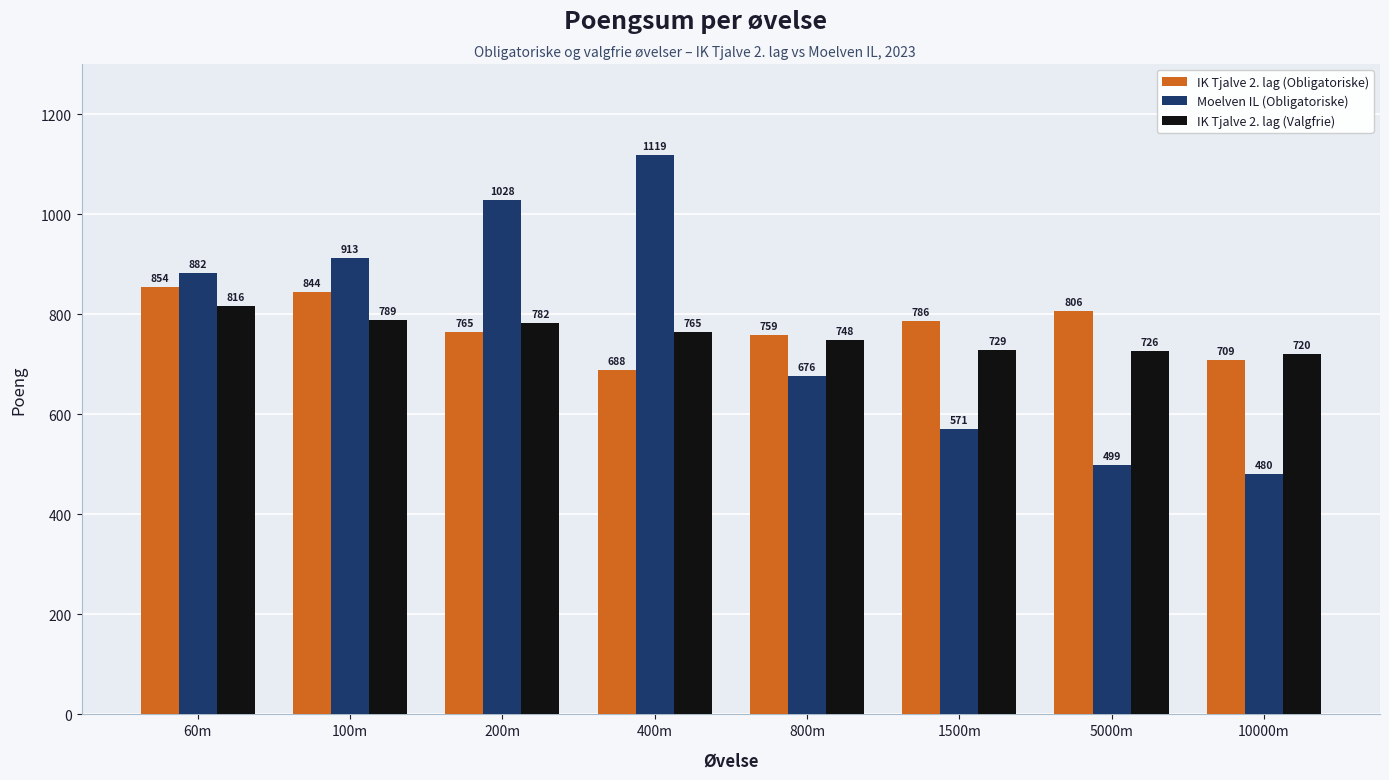

What is the difference between the maximum and minimum values in the Moelven IL (Obligatoriske) series?

639